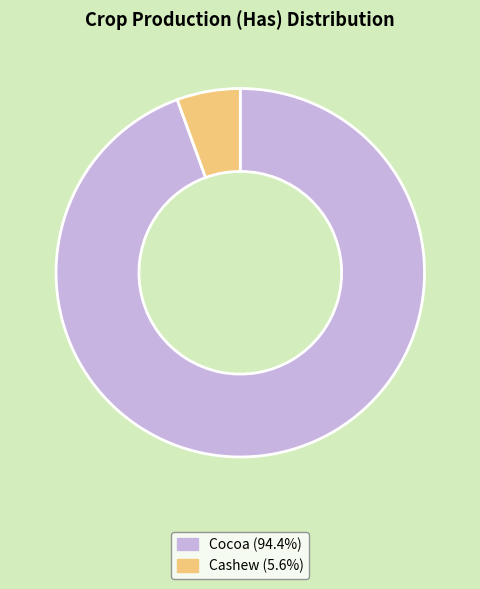

Combined, do Cocoa (94.4%) and Cashew (5.6%) account for over 50%?

Yes